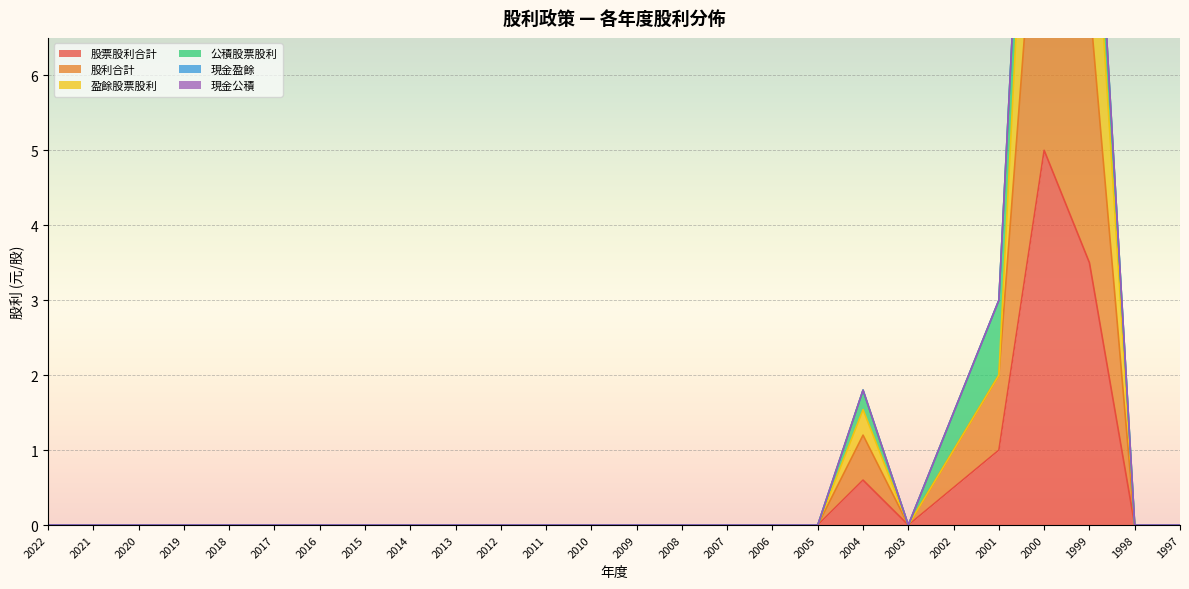

True or false: 盈餘股票股利 and 股利合計 cross at least once.

False